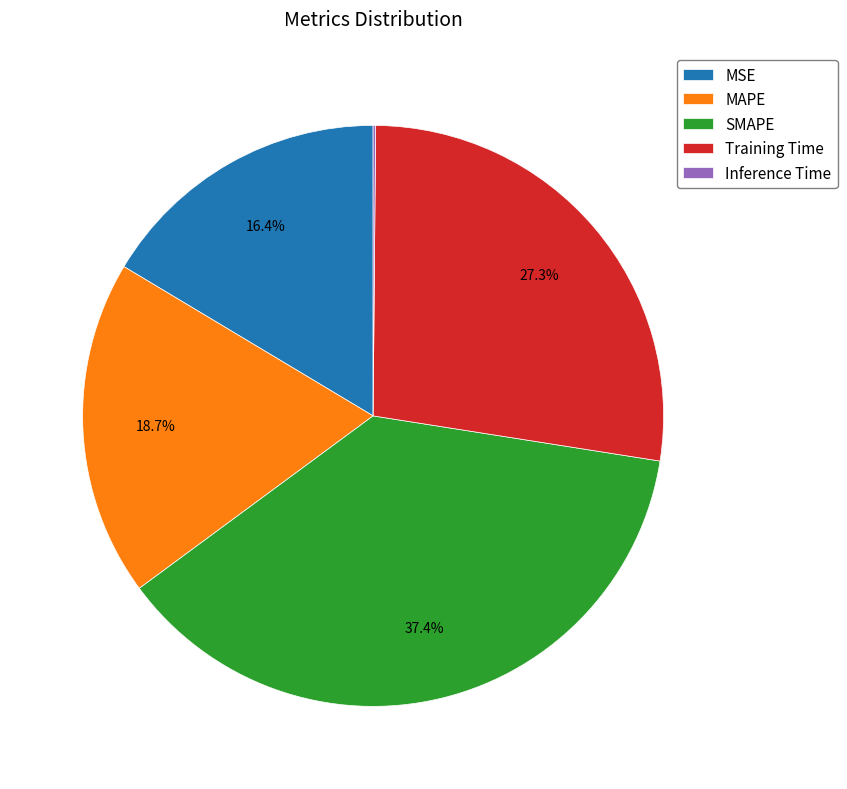

Between SMAPE and MSE, which is larger?

SMAPE